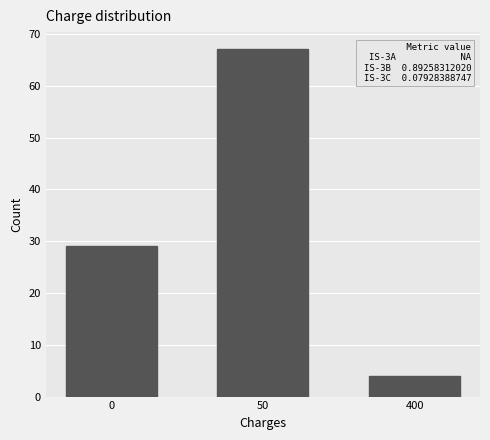

Reading left to right, what are all the values shown in this chart?

29	67	4